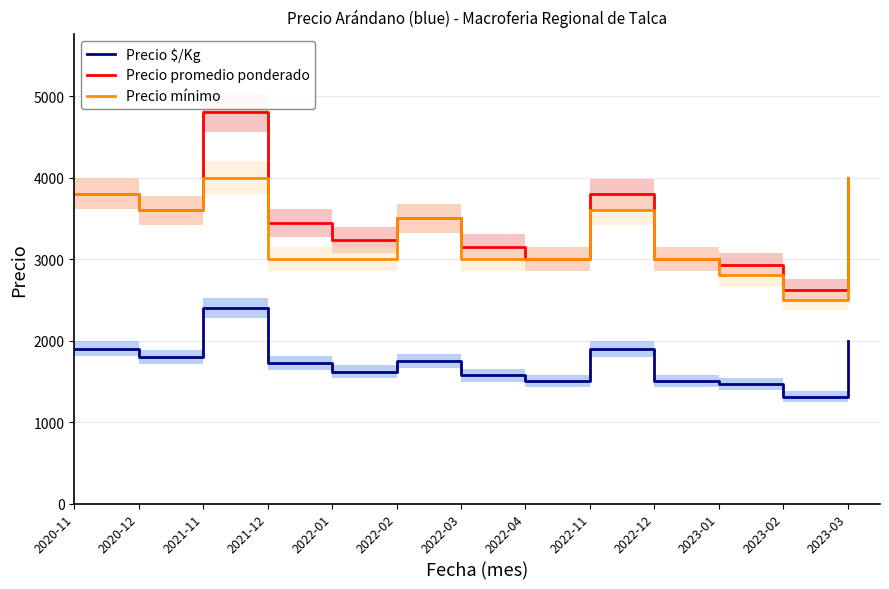

The value of Precio promedio ponderado at 2022-04 is 3000. True or false?

True